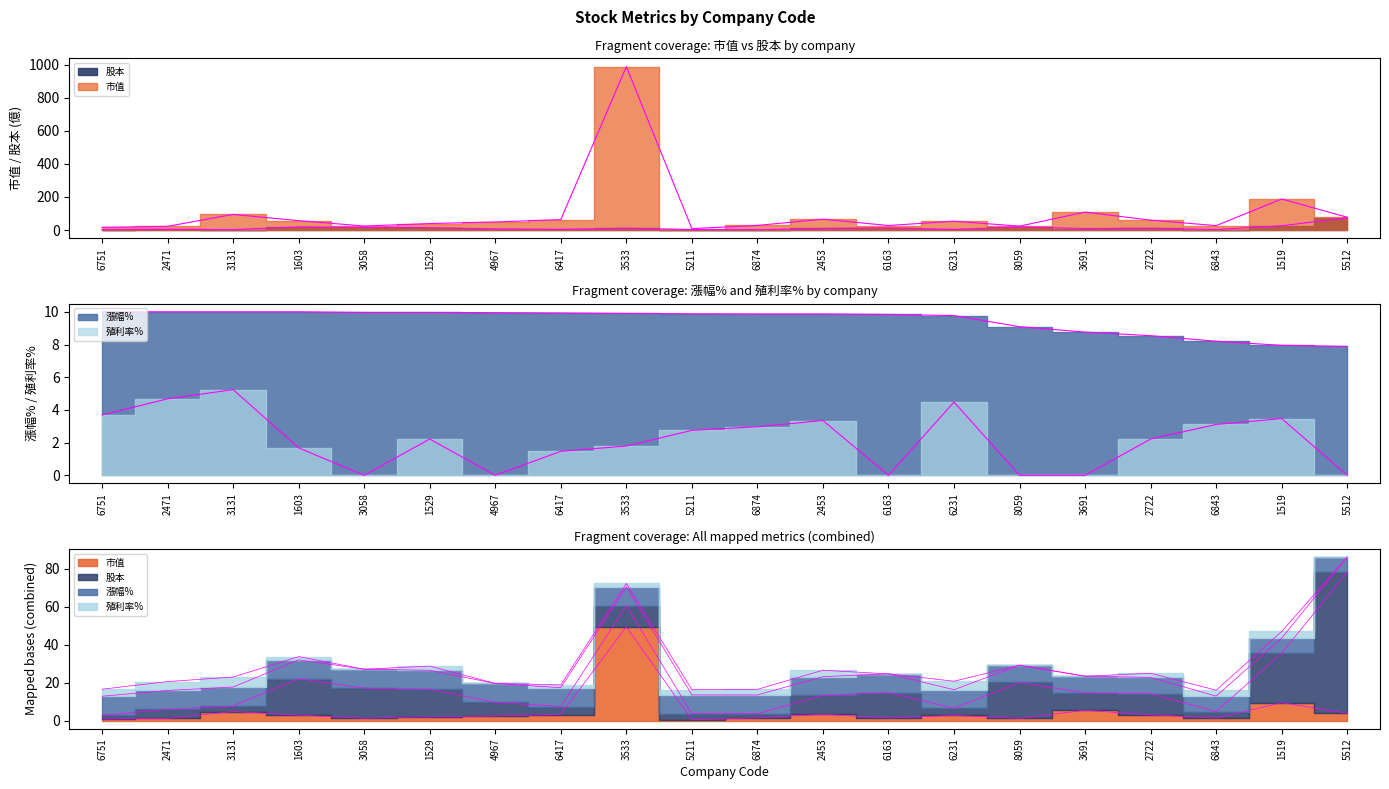

Does the chart display data point markers on the line(s)?

No